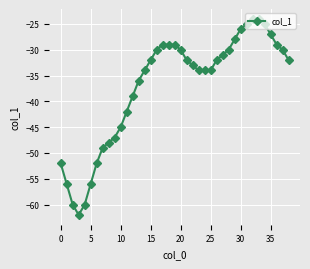

What is the greatest value displayed?

-24